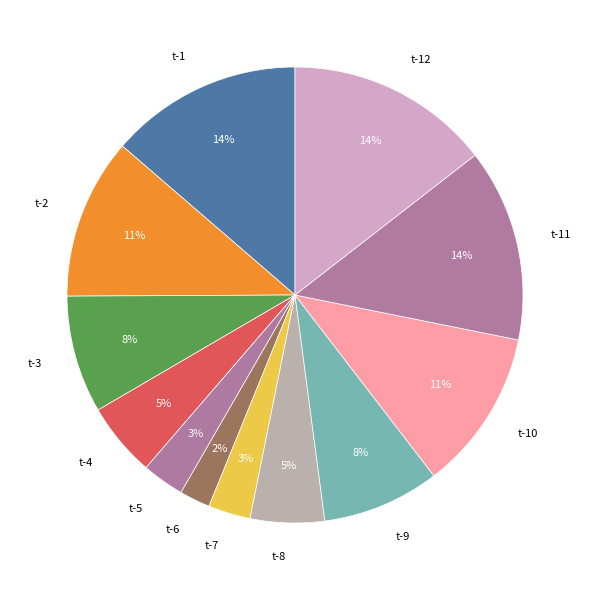

Is t-3 the majority of the pie?

No